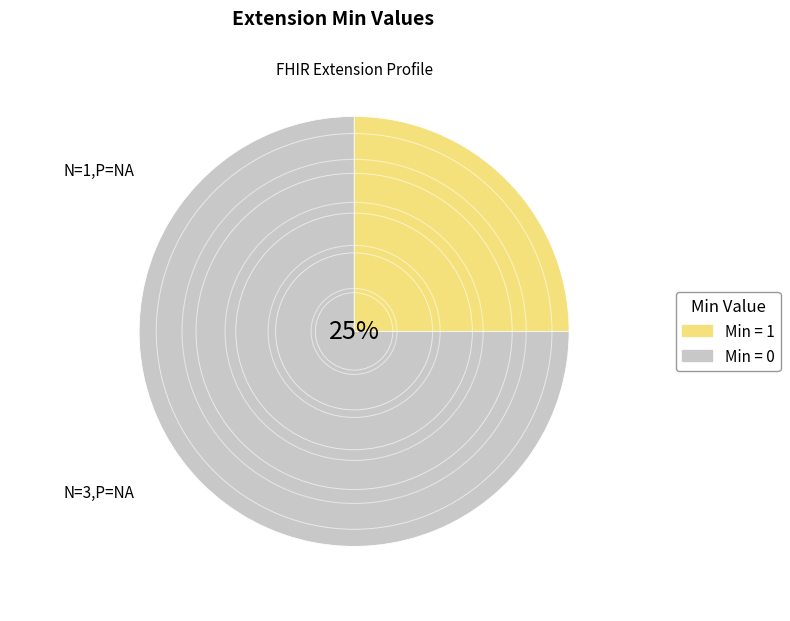

What is the largest slice in the pie chart?

Min = 0